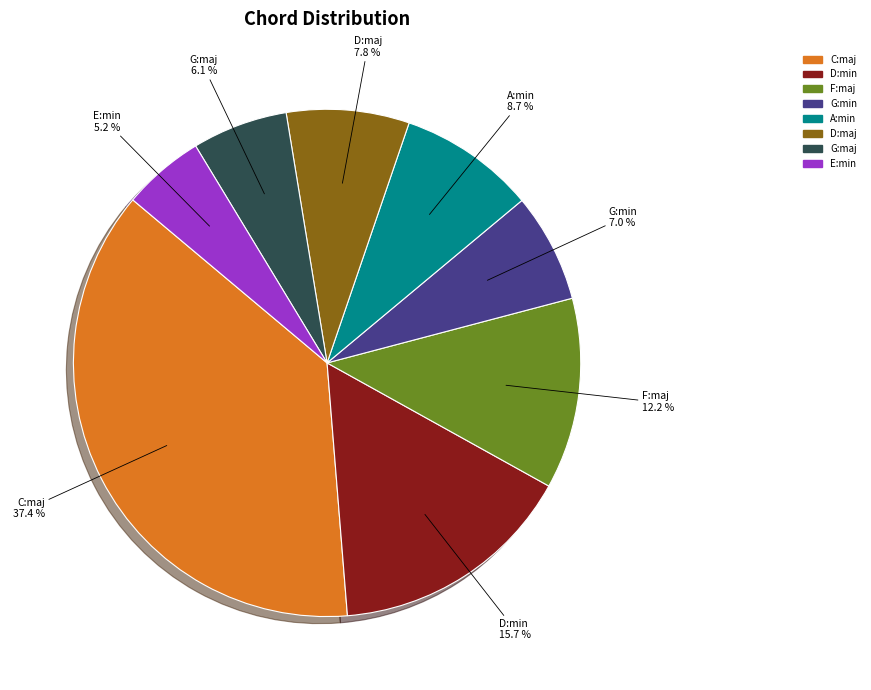

Is A:min the majority of the pie?

No